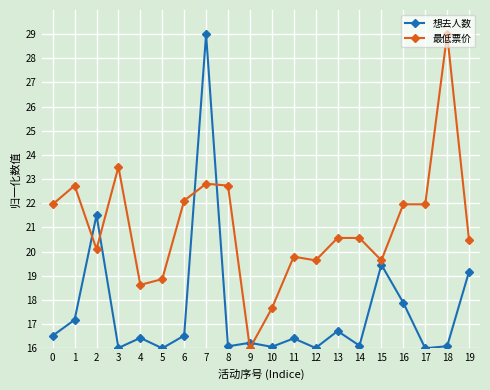

How many data points in 最低票价 are above 20?

13